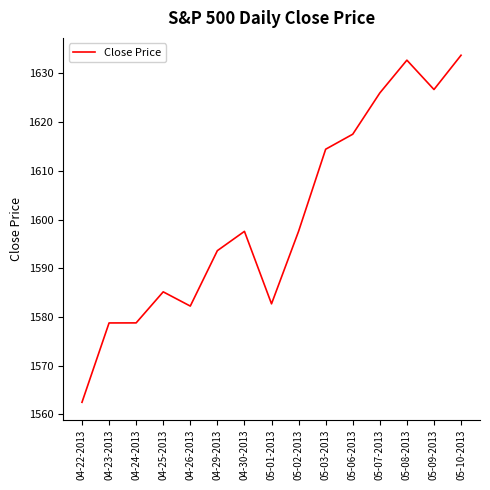

Which label corresponds to the smallest value in the chart?

04-22-2013